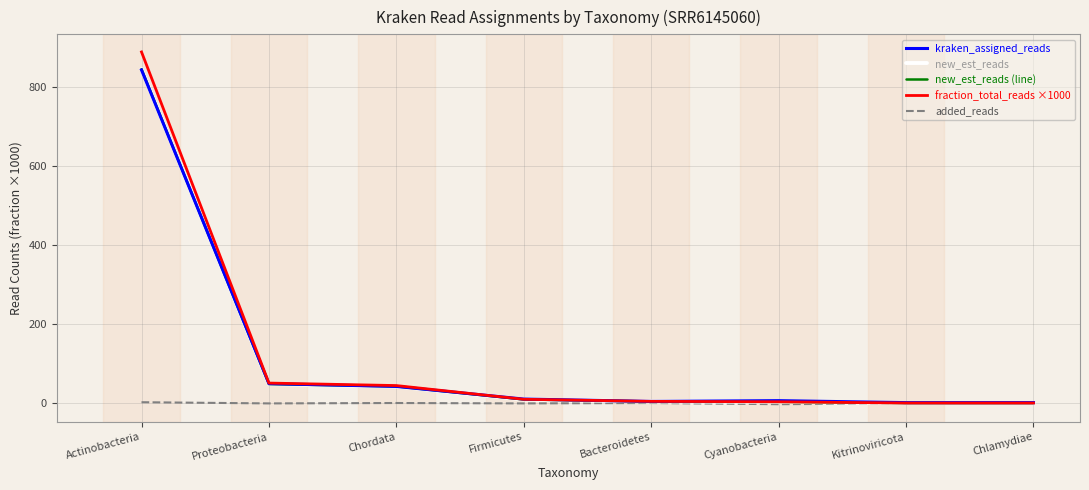

What is the total value across all series at Proteobacteria?

194.5